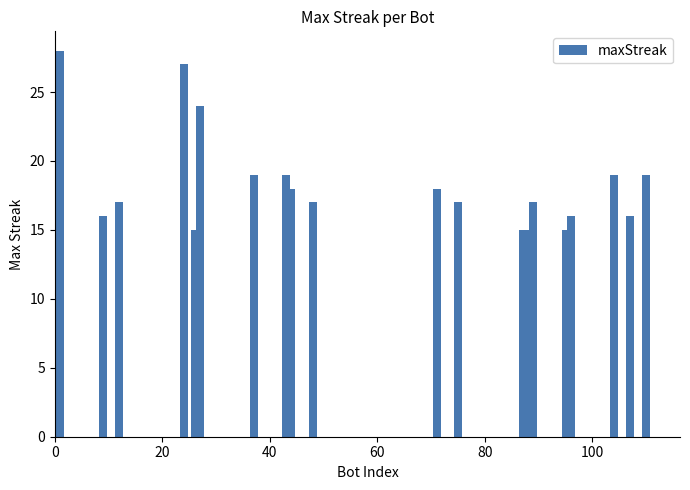

What is the greatest value displayed?

28